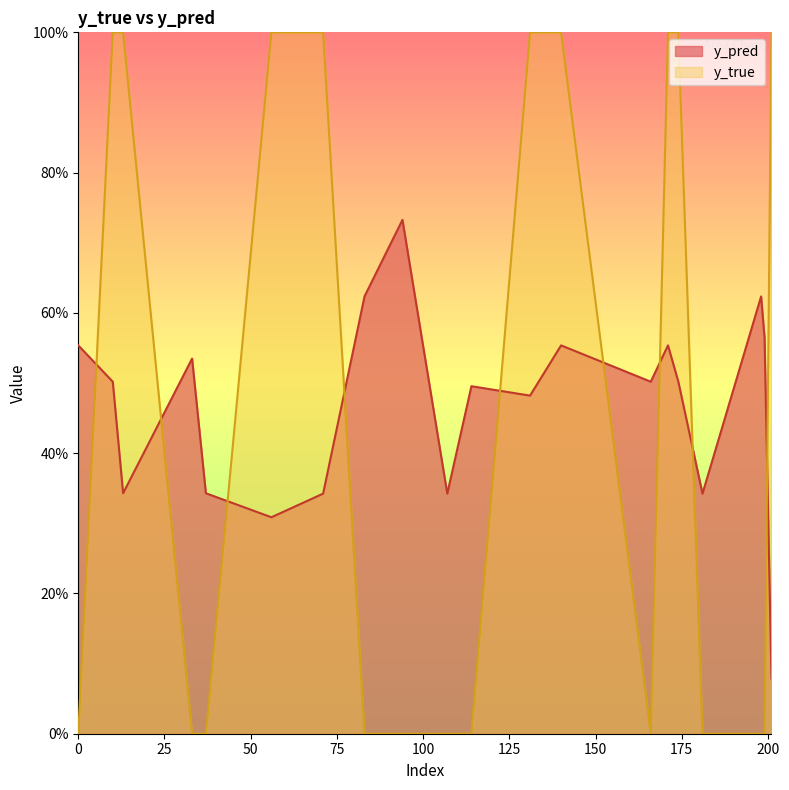

What are all the series names shown in the legend?

y_pred, y_true